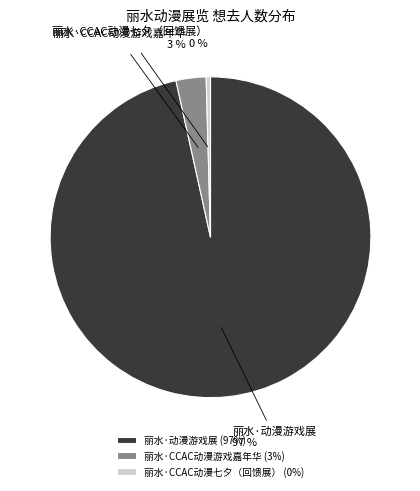

What percentage is the 丽水·动漫游戏展 slice, to the nearest percent?

97%